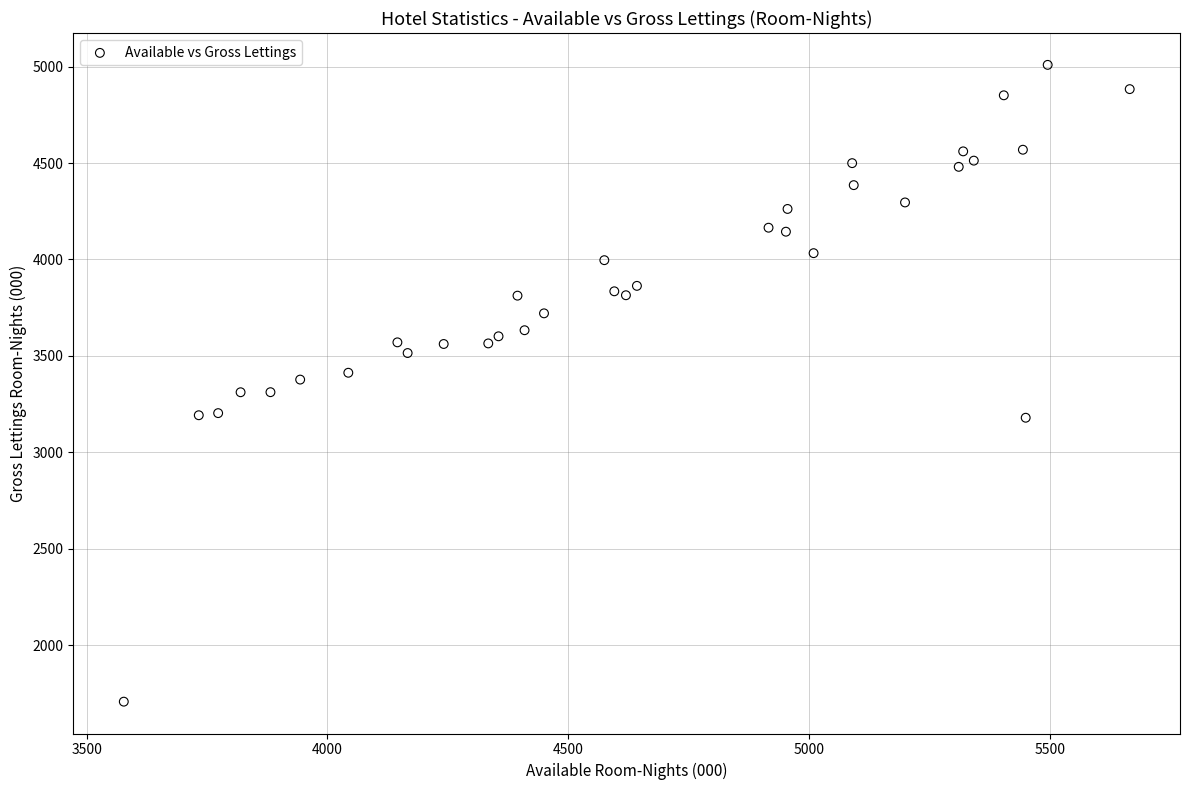

What is the range of Y values (max minus min)?

3302.8